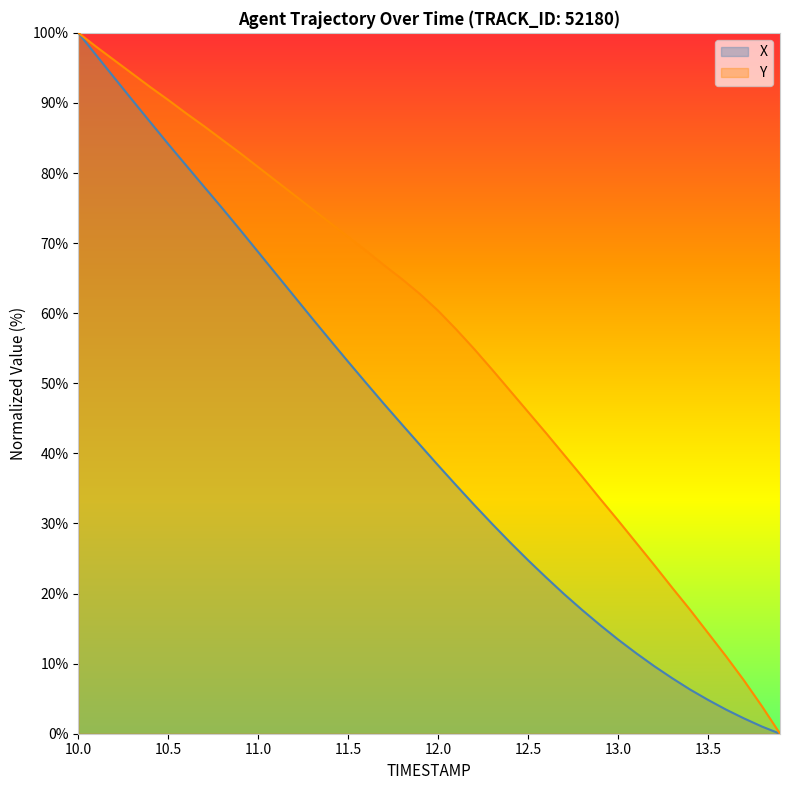

What is the label of the 14th point from the left?

11.3